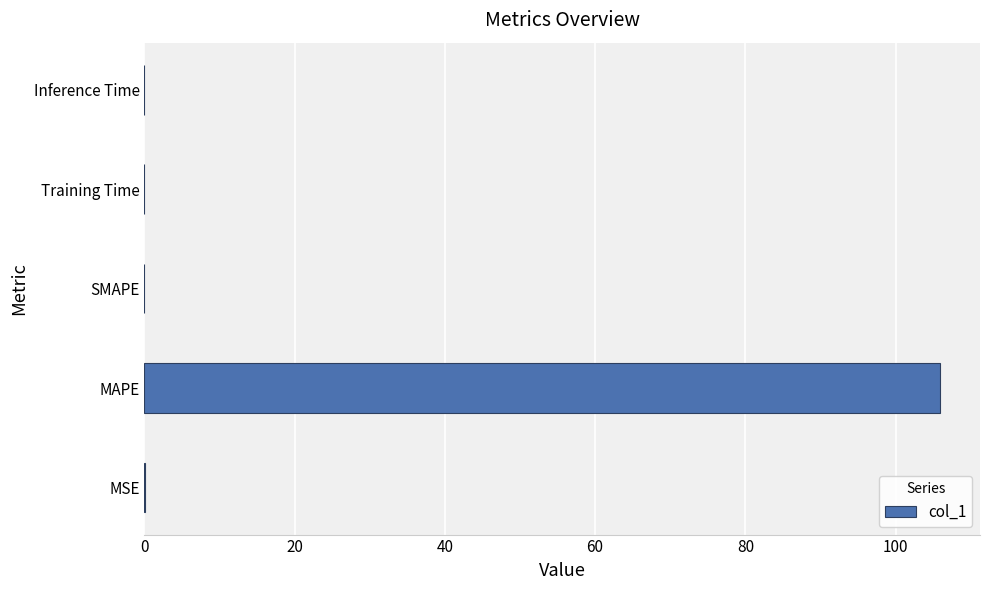

What is the approximate value at MAPE?

105.9